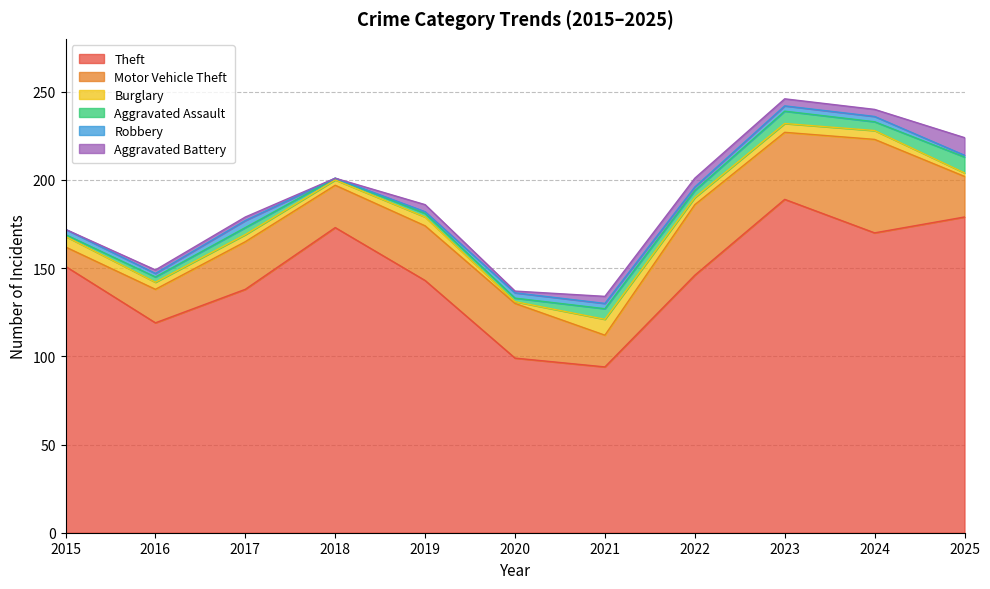

What is the difference between the highest and lowest values at 2018?

173